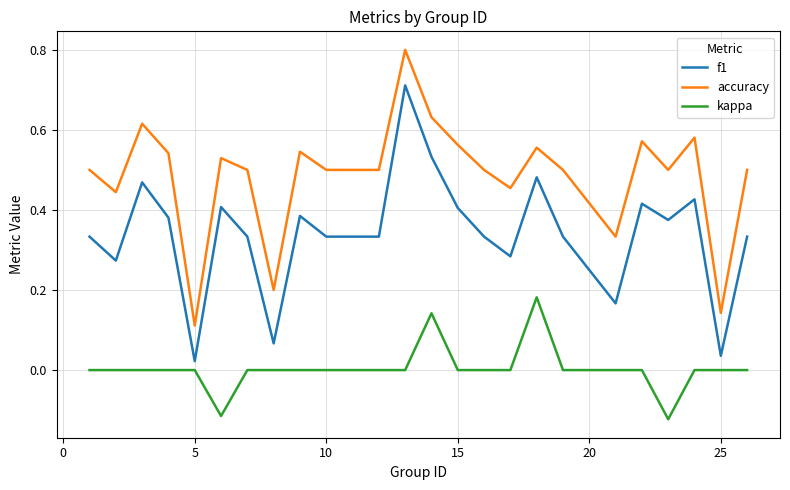

What is the highest value of the accuracy series?

0.8